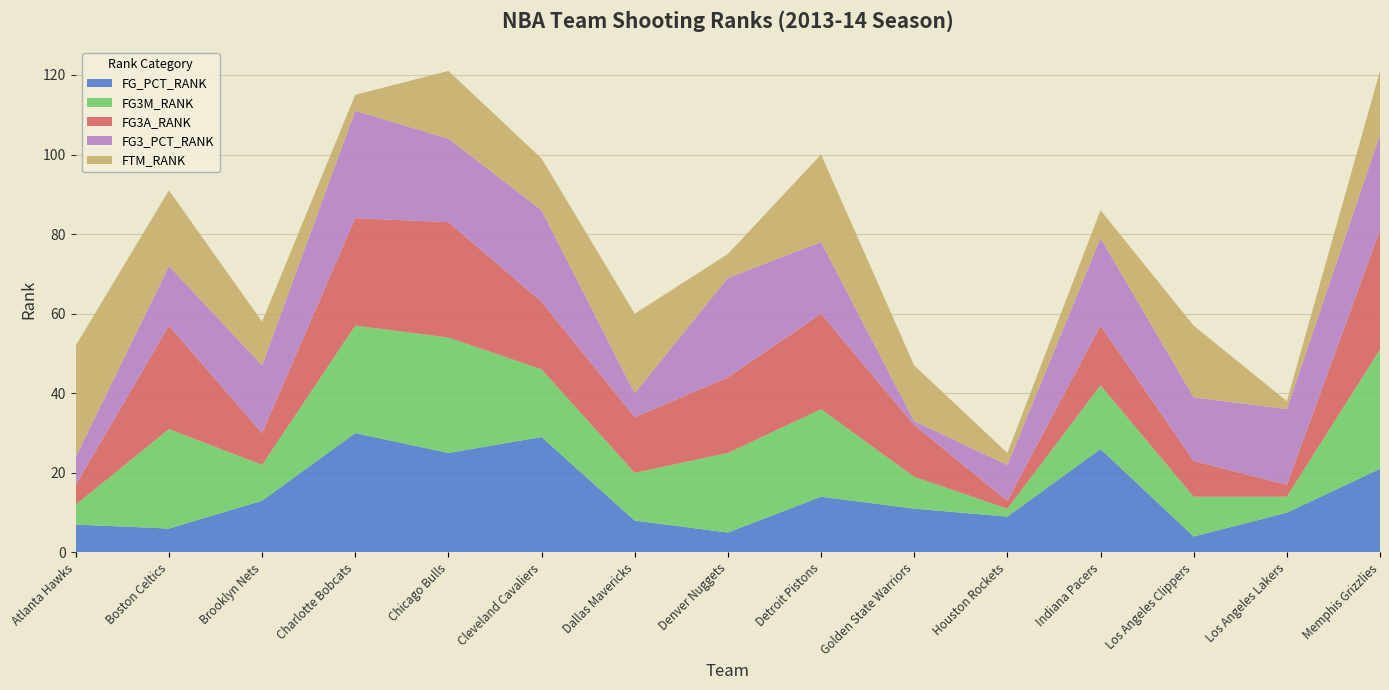

Reading right to left, what are all the values shown in this chart?

FG_PCT_RANK: Memphis Grizzlies=21	Los Angeles Lakers=10	Los Angeles Clippers=4	Indiana Pacers=26	Houston Rockets=9	Golden State Warriors=11	Detroit Pistons=14	Denver Nuggets=5	Dallas Mavericks=8	Cleveland Cavaliers=29	Chicago Bulls=25	Charlotte Bobcats=30	Brooklyn Nets=13	Boston Celtics=6	Atlanta Hawks=7
FG3M_RANK: Memphis Grizzlies=30	Los Angeles Lakers=4	Los Angeles Clippers=10	Indiana Pacers=16	Houston Rockets=2	Golden State Warriors=8	Detroit Pistons=22	Denver Nuggets=20	Dallas Mavericks=12	Cleveland Cavaliers=17	Chicago Bulls=29	Charlotte Bobcats=27	Brooklyn Nets=9	Boston Celtics=25	Atlanta Hawks=5
FG3A_RANK: Memphis Grizzlies=30	Los Angeles Lakers=3	Los Angeles Clippers=9	Indiana Pacers=15	Houston Rockets=2	Golden State Warriors=13	Detroit Pistons=24	Denver Nuggets=19	Dallas Mavericks=14	Cleveland Cavaliers=17	Chicago Bulls=29	Charlotte Bobcats=27	Brooklyn Nets=8	Boston Celtics=26	Atlanta Hawks=5
FG3_PCT_RANK: Memphis Grizzlies=24	Los Angeles Lakers=19	Los Angeles Clippers=16	Indiana Pacers=22	Houston Rockets=9	Golden State Warriors=1	Detroit Pistons=18	Denver Nuggets=25	Dallas Mavericks=6	Cleveland Cavaliers=23	Chicago Bulls=21	Charlotte Bobcats=27	Brooklyn Nets=17	Boston Celtics=15	Atlanta Hawks=7
FTM_RANK: Memphis Grizzlies=16	Los Angeles Lakers=2	Los Angeles Clippers=18	Indiana Pacers=7	Houston Rockets=3	Golden State Warriors=14	Detroit Pistons=22	Denver Nuggets=6	Dallas Mavericks=20	Cleveland Cavaliers=13	Chicago Bulls=17	Charlotte Bobcats=4	Brooklyn Nets=11	Boston Celtics=19	Atlanta Hawks=28